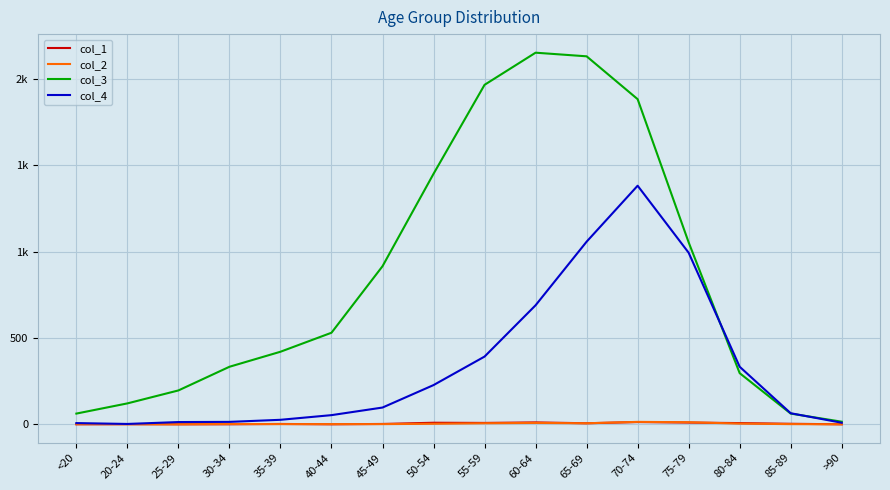

True or false: col_2 and col_4 cross at least once.

False